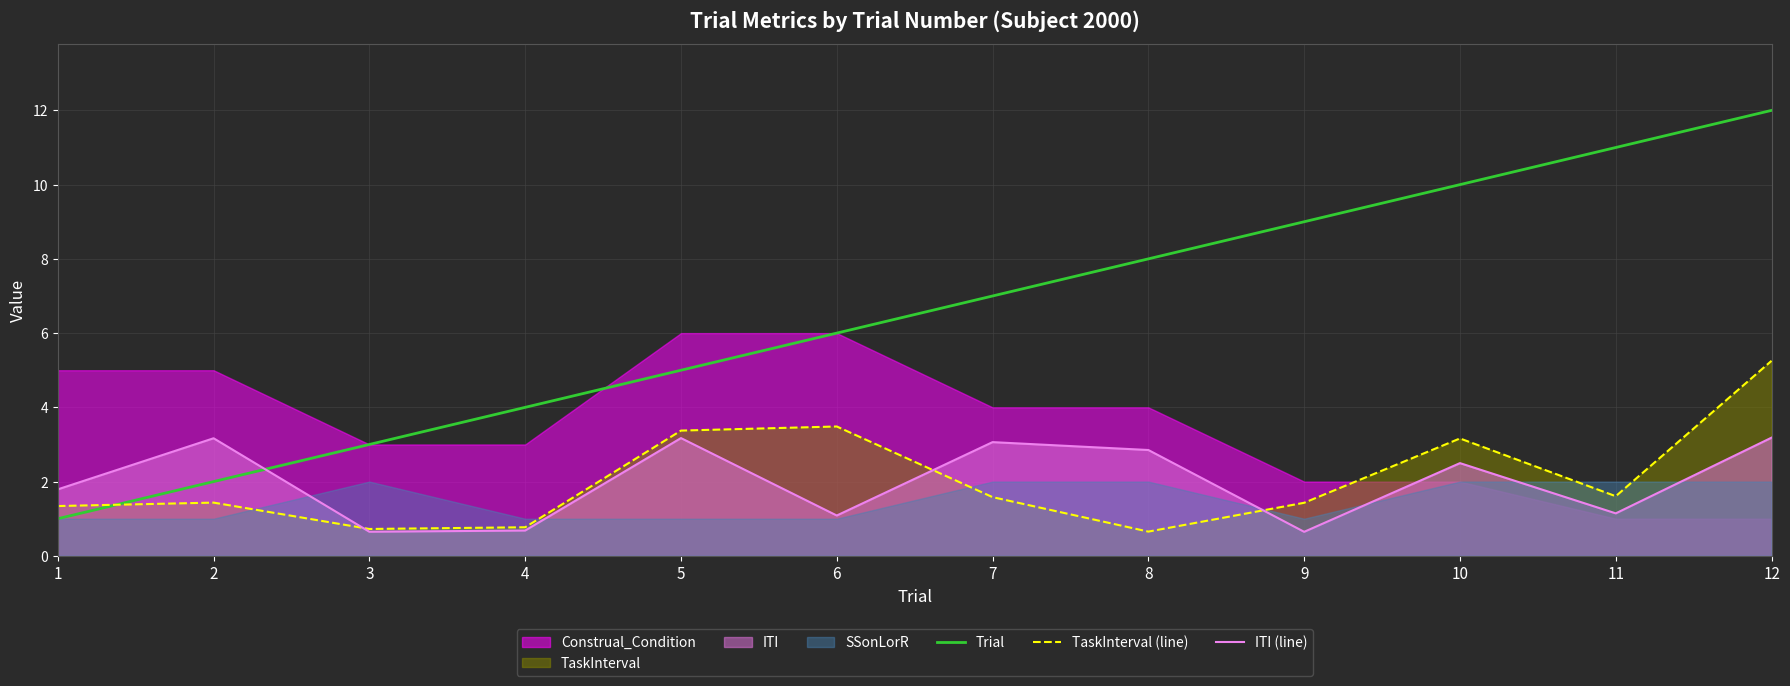

Between which two adjacent categories do Trial and TaskInterval (line) first intersect?

1 and 2